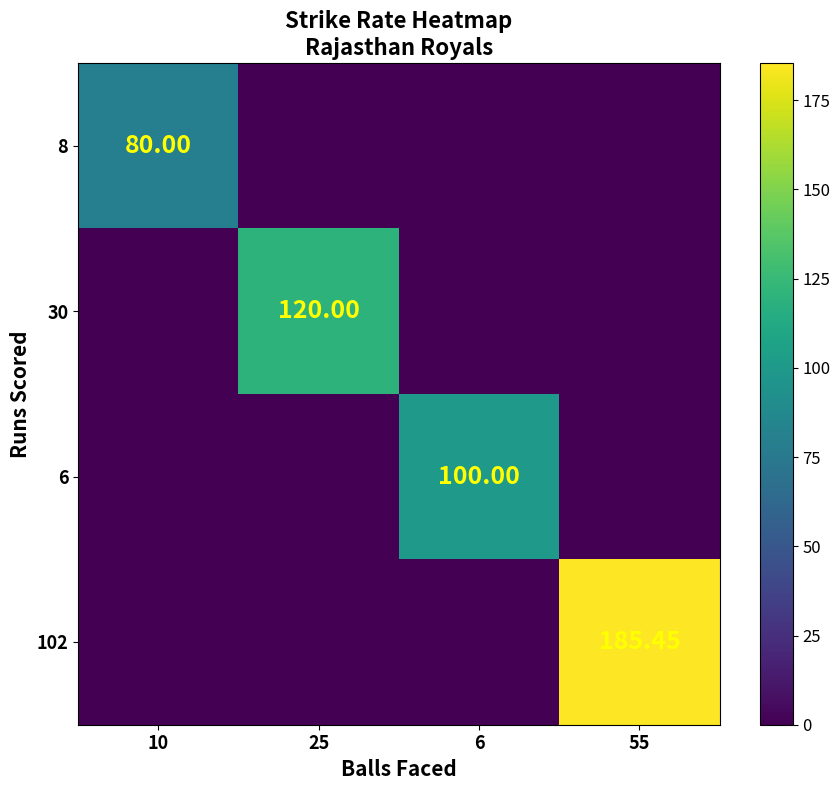

What is the sum of the 6 values at 6 and 55?

100.0